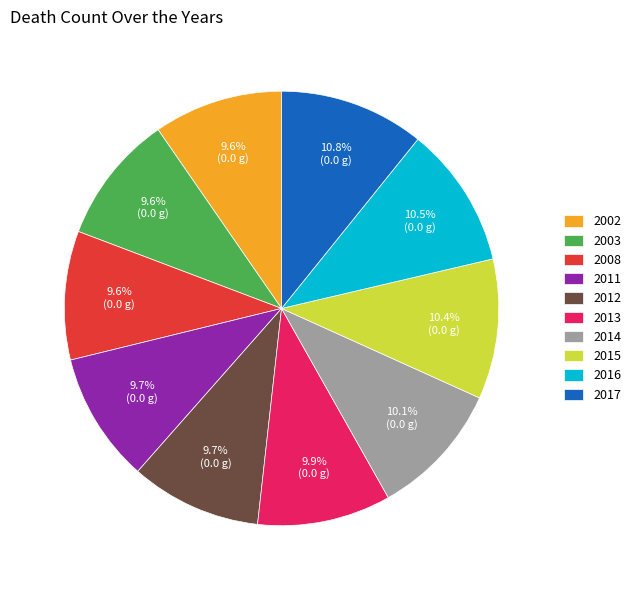

Is there a majority slice in this chart?

No